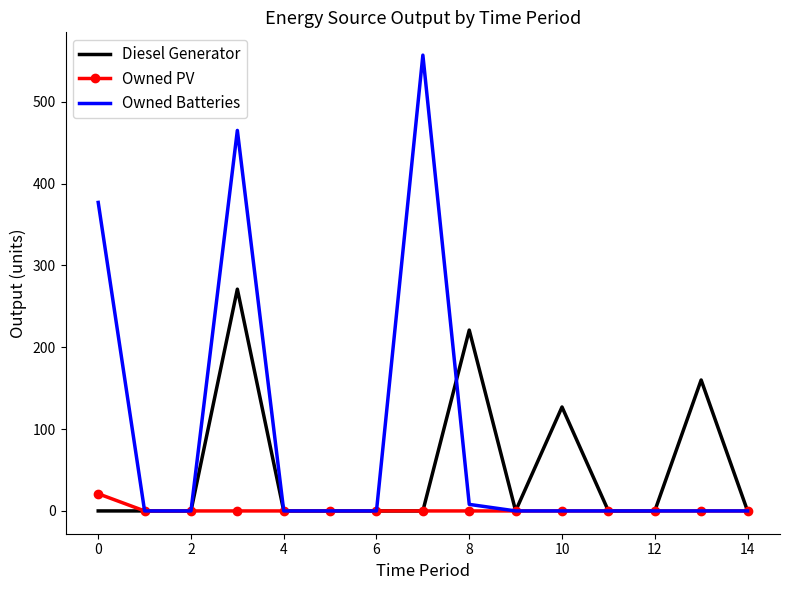

Which series has the largest total across all categories?

Owned Batteries